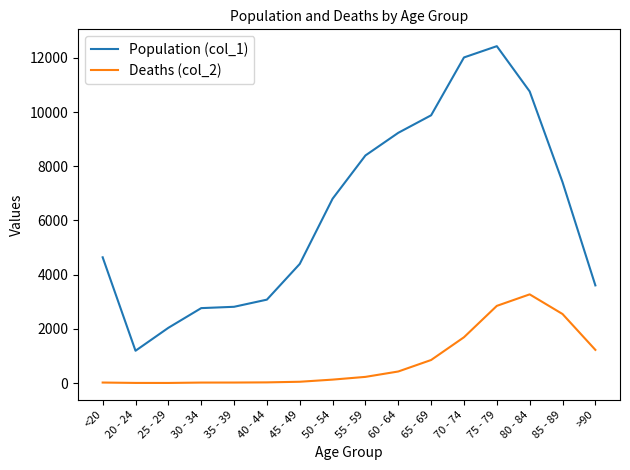

At 85 - 89, list the series in order from largest to smallest.

Population (col_1), Deaths (col_2)